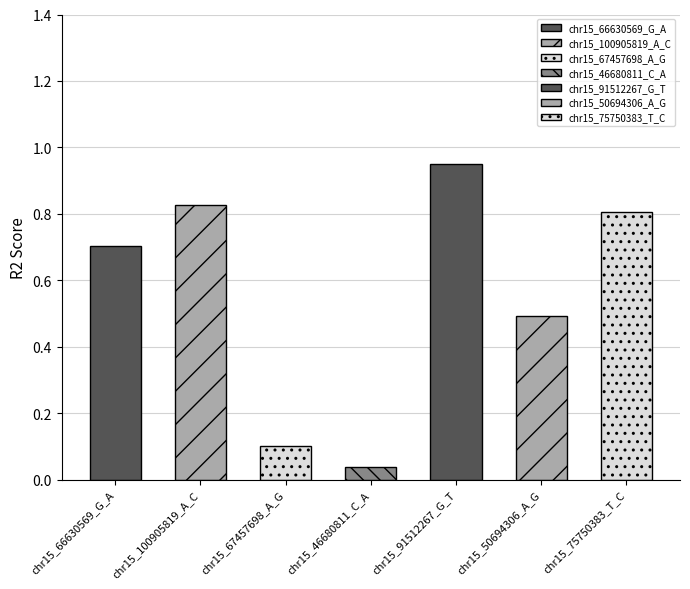

What is the greatest value displayed?

1.0